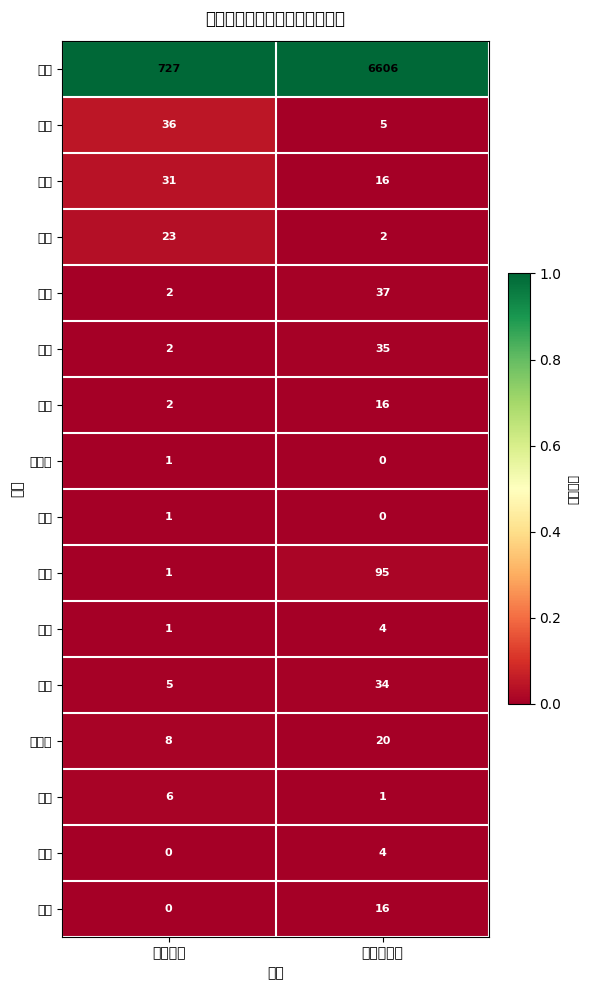

Count the number of data series in this chart.

16